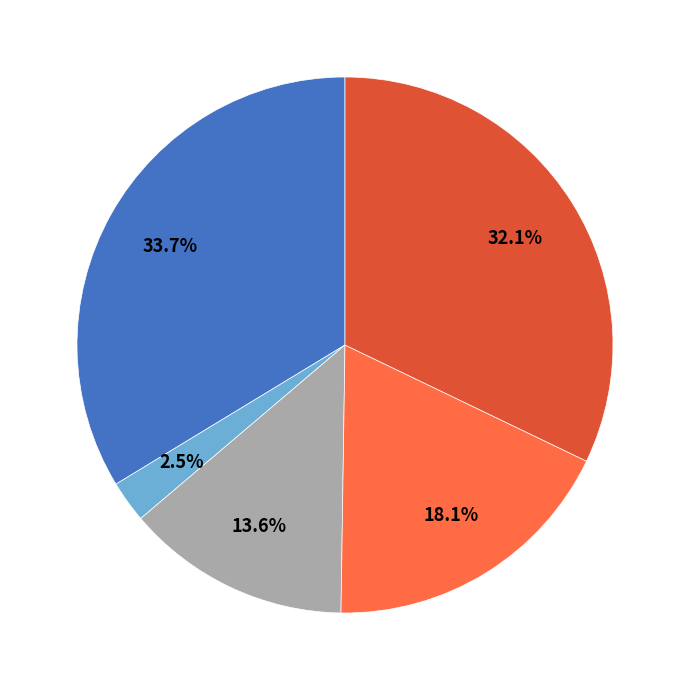

Count the number of slices in the pie.

5